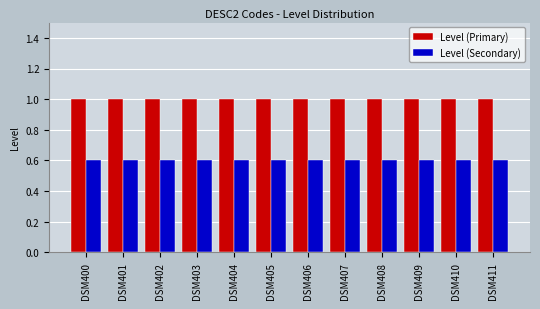

What is the difference between the highest and lowest values at DSM407?

0.4